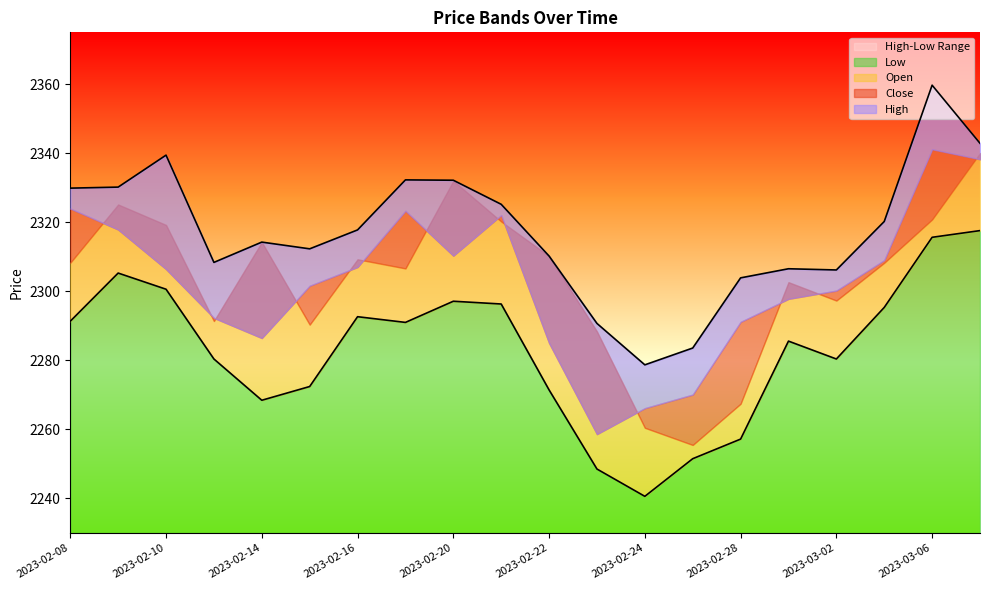

What is the label of the 3rd point from the right?

2023-03-03